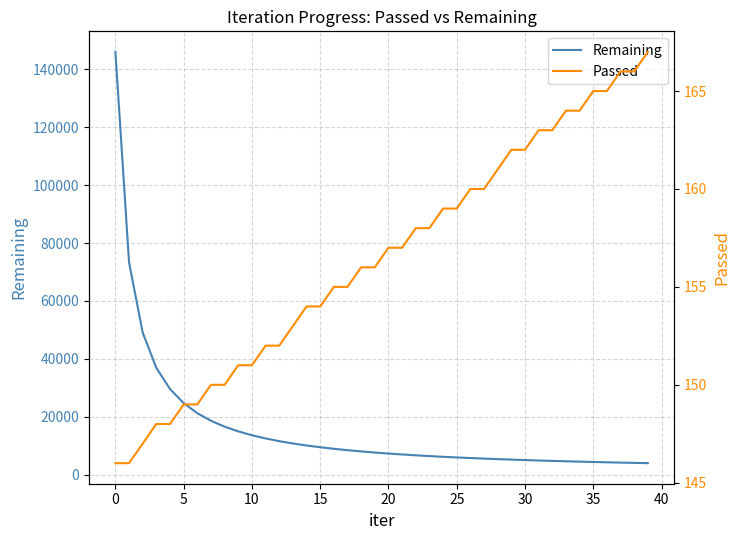

Does the chart have visible grid lines?

Yes